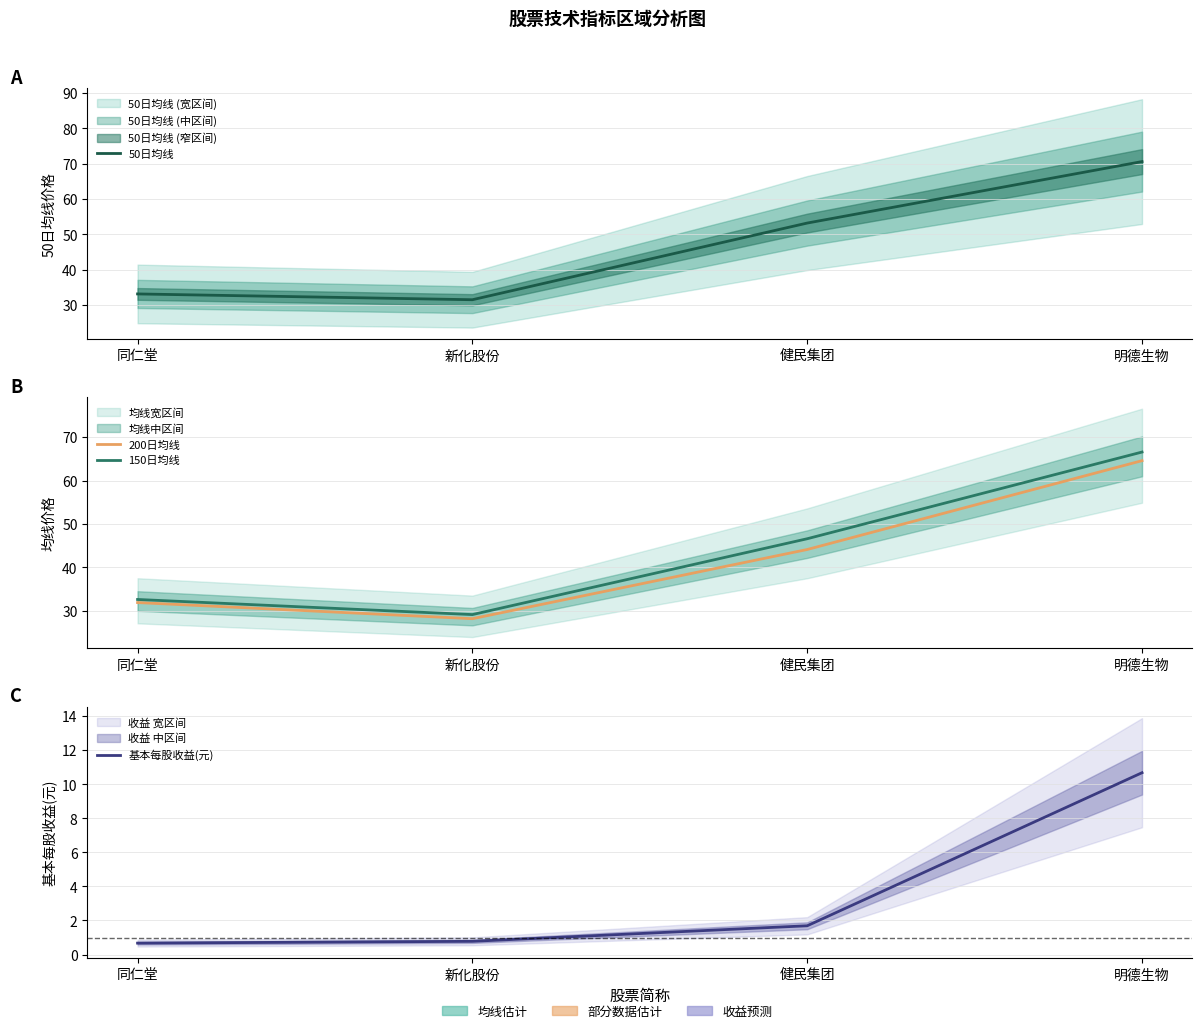

Does the chart display data point markers on the line(s)?

No